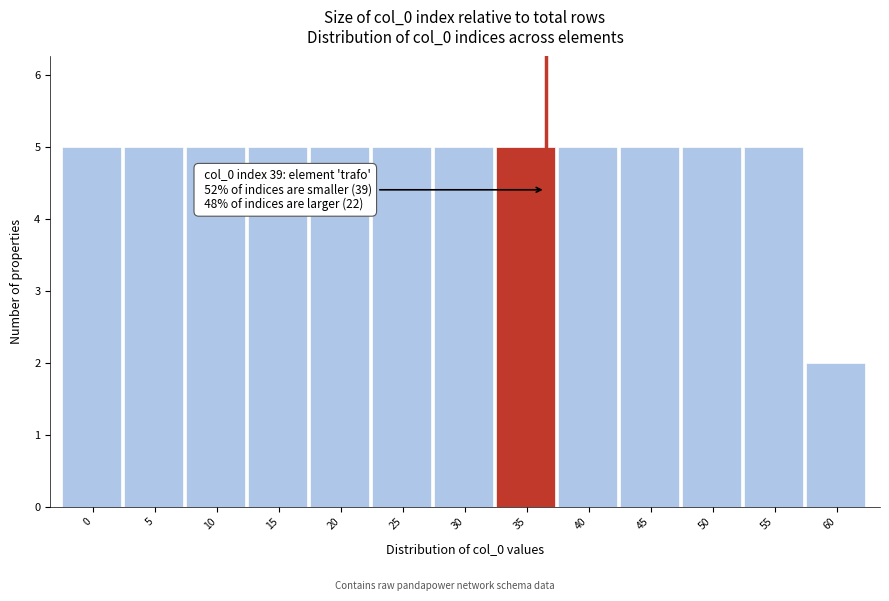

Reading left to right, extract all data points from this chart.

5	5	5	5	5	5	5	5	5	5	5	5	2